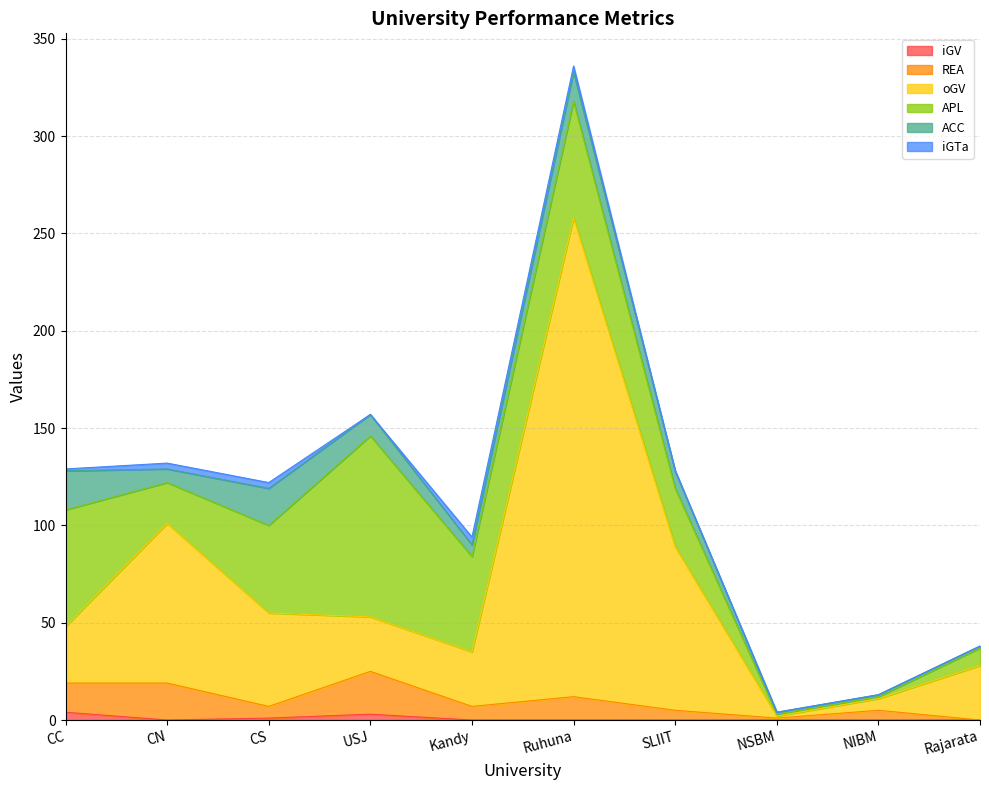

Which series has the largest range (max minus min)?

oGV